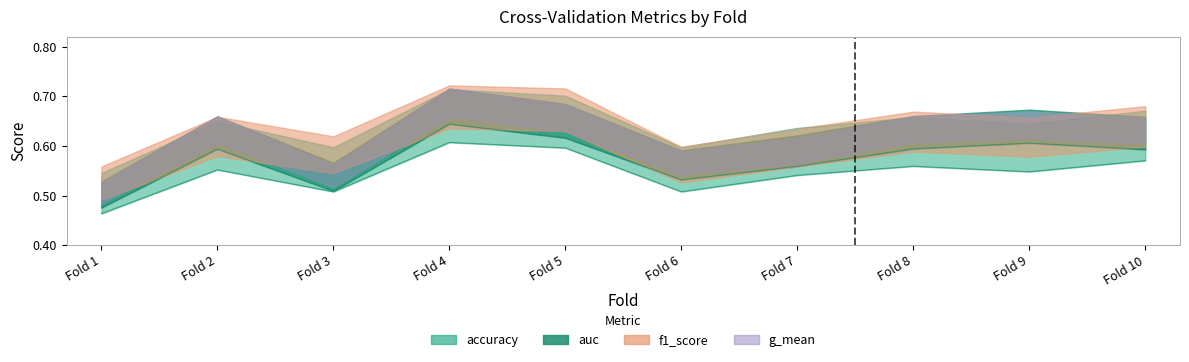

Between Fold 7 and Fold 8, which series saw the biggest shift?

auc